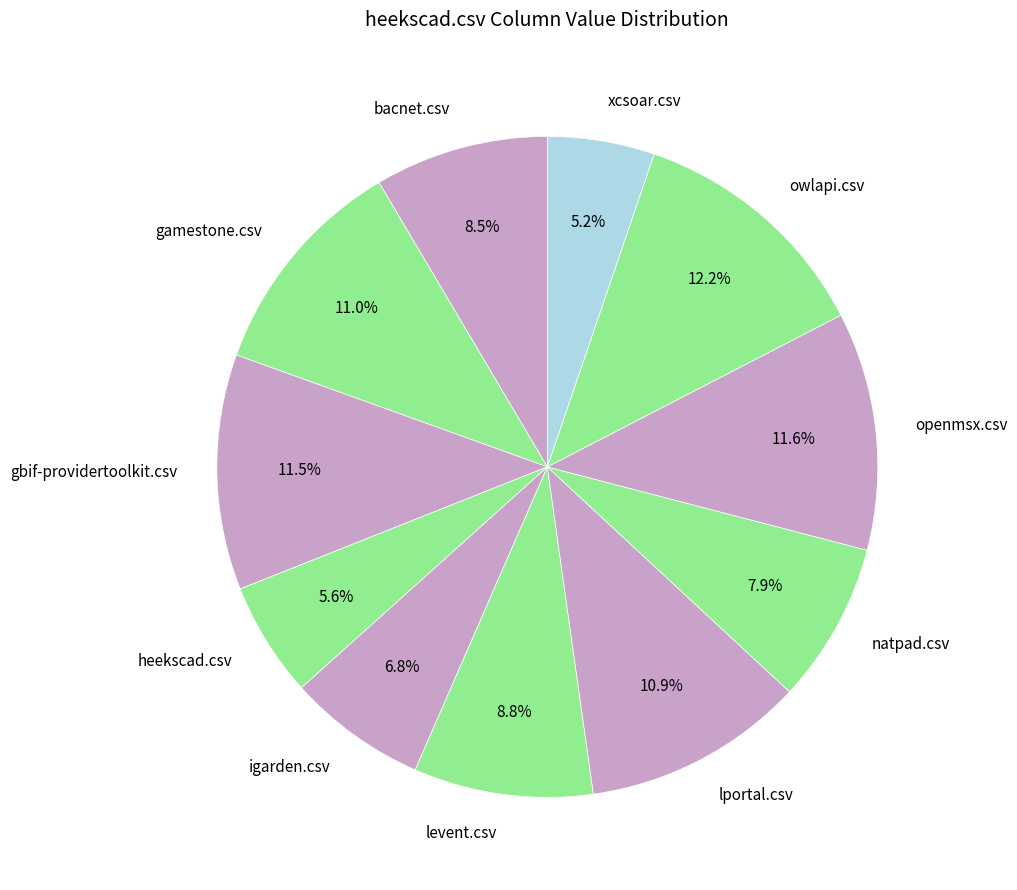

How many slices are in this pie chart?

11